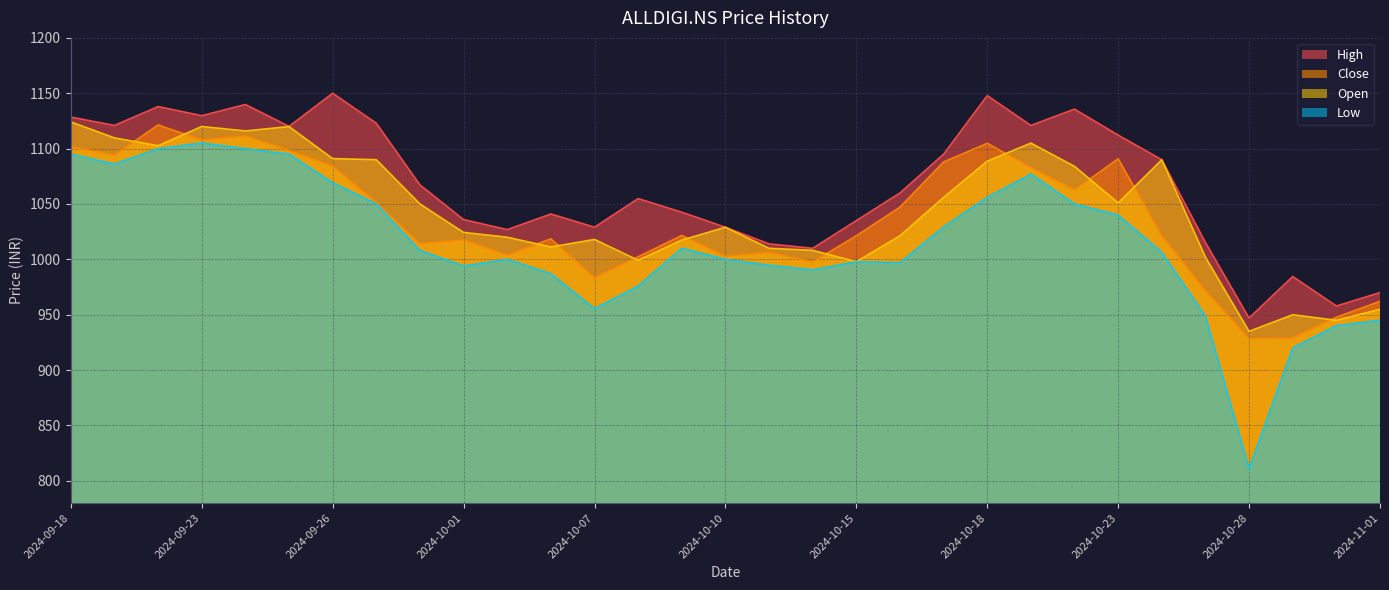

At how many categories does at least one series exceed 885?

31